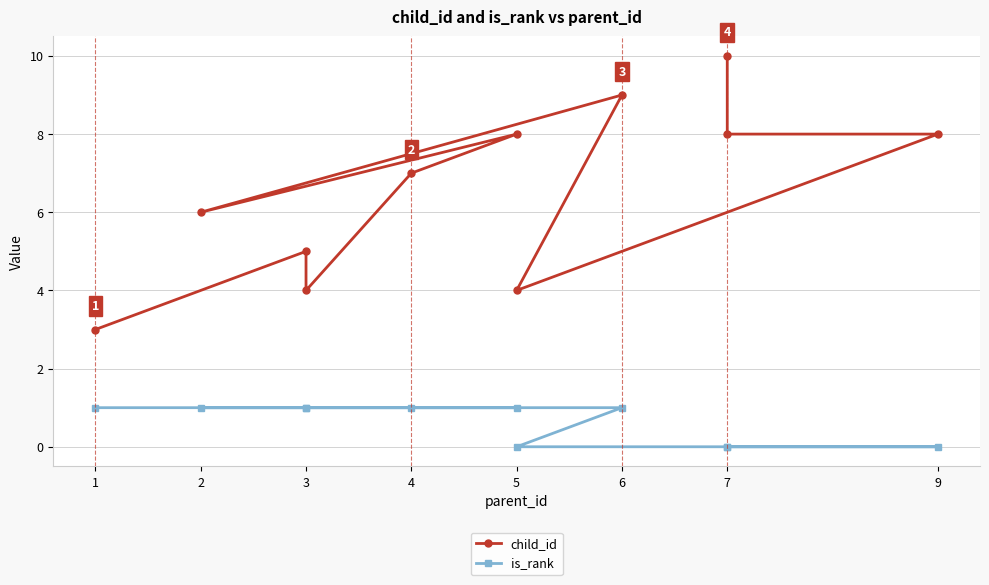

Is it true that is_rank equals 1 at 6?

False